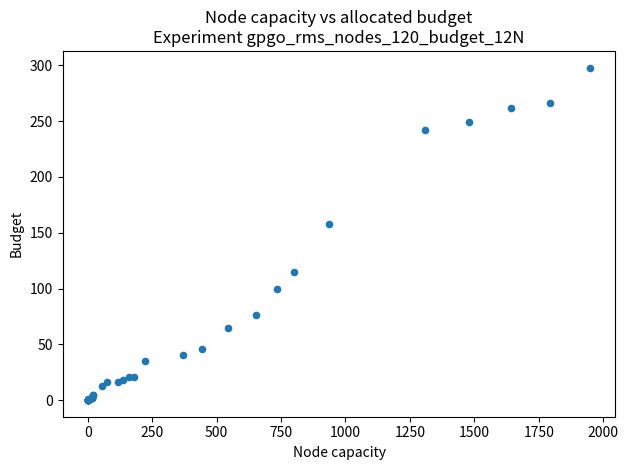

What Y value in the scatter plot is closest to 149?

158